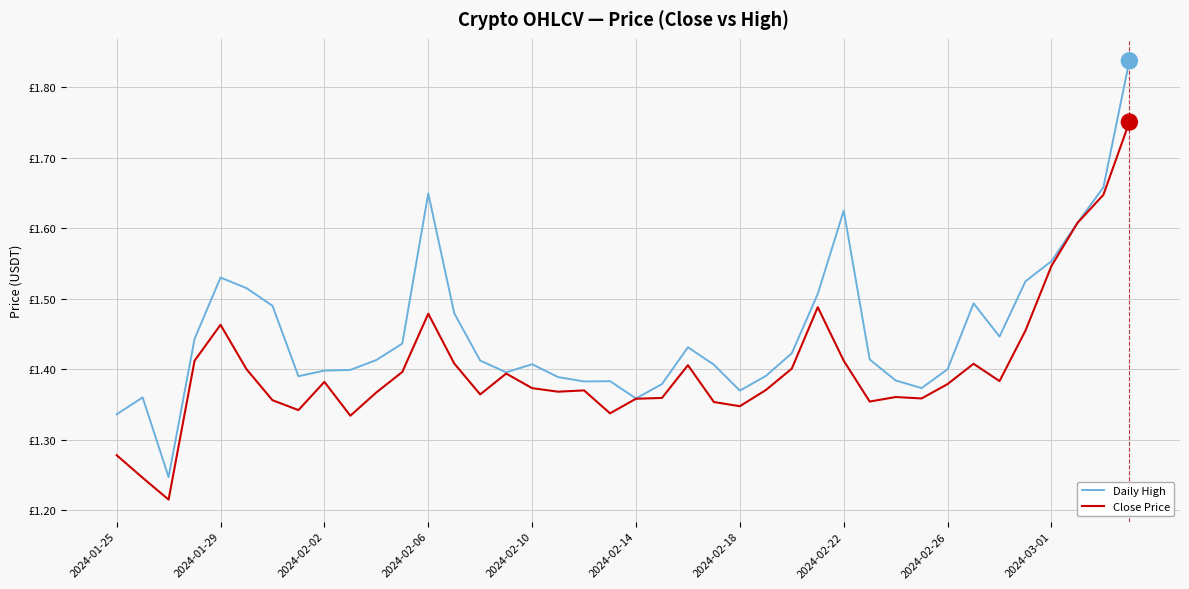

What are all the series names shown in the legend?

Daily High, Close Price